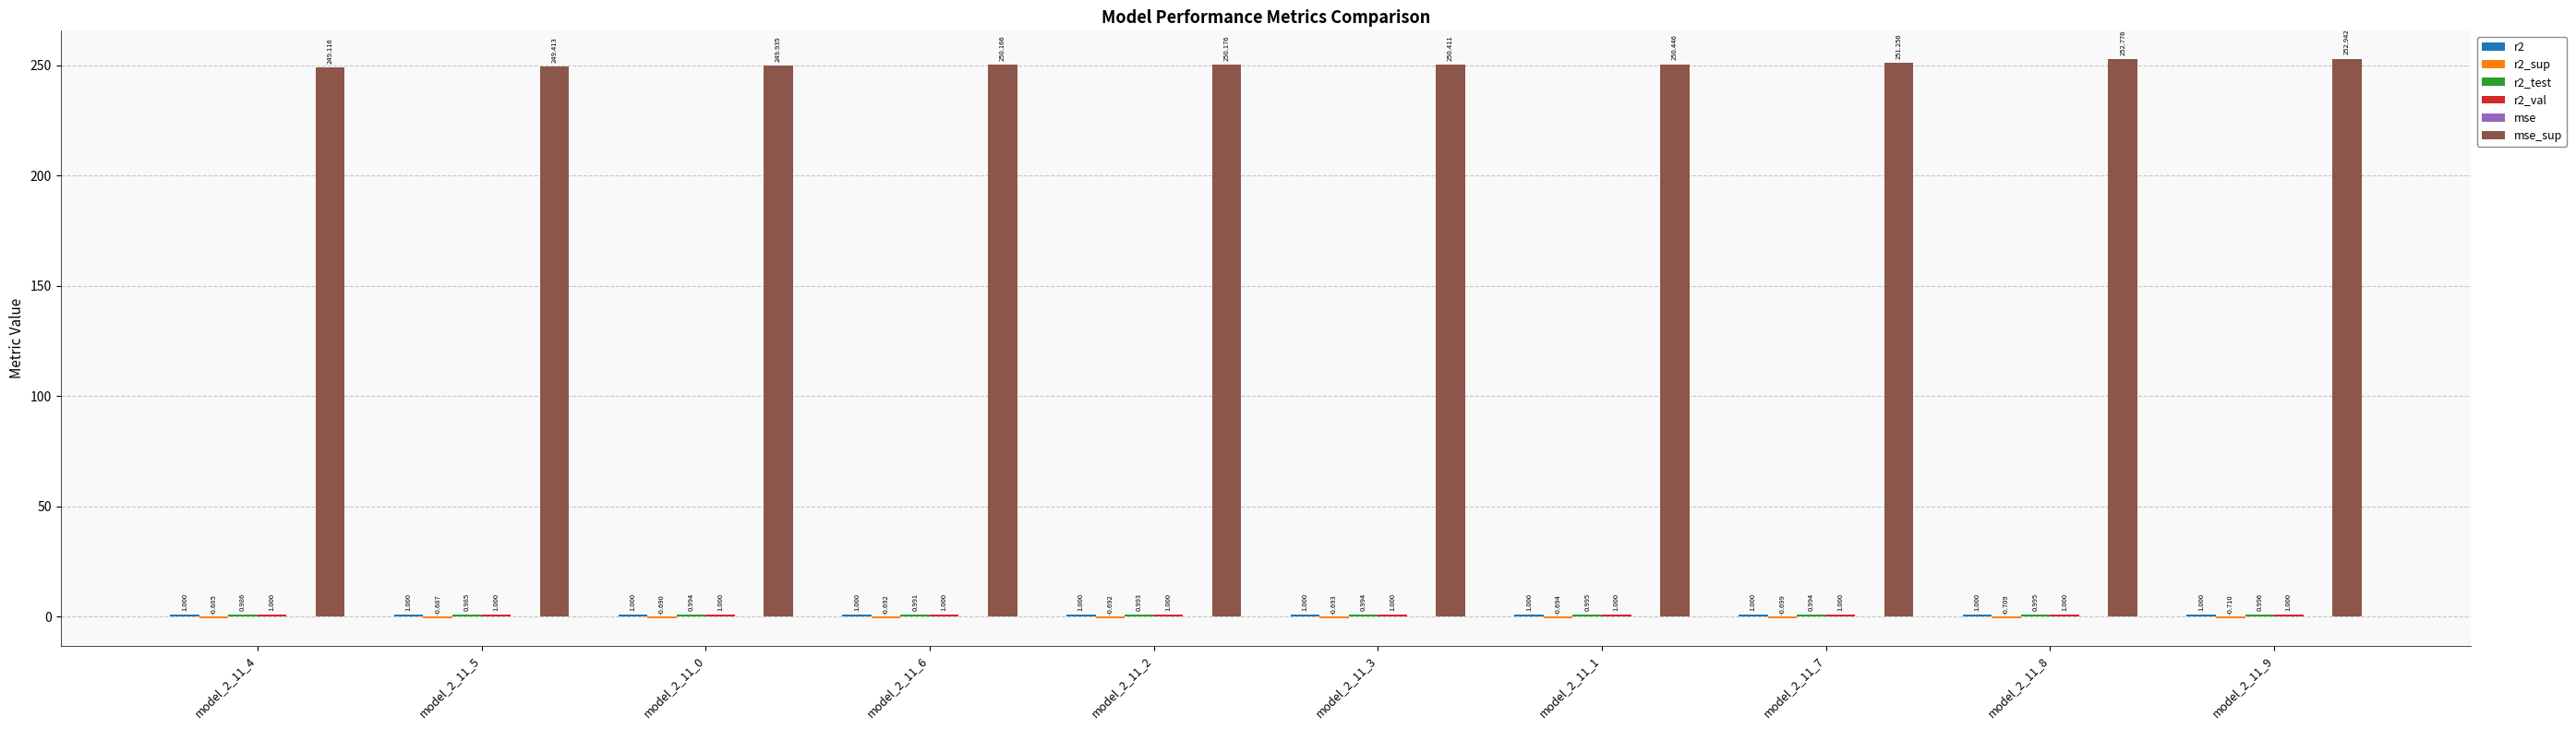

Reading left to right, what are all the values shown in this chart?

r2: model_2_11_4=1.0	model_2_11_5=1.0	model_2_11_0=1.0	model_2_11_6=1.0	model_2_11_2=1.0	model_2_11_3=1.0	model_2_11_1=1.0	model_2_11_7=1.0	model_2_11_8=1.0	model_2_11_9=1.0
r2_sup: model_2_11_4=-0.7	model_2_11_5=-0.7	model_2_11_0=-0.7	model_2_11_6=-0.7	model_2_11_2=-0.7	model_2_11_3=-0.7	model_2_11_1=-0.7	model_2_11_7=-0.7	model_2_11_8=-0.7	model_2_11_9=-0.7
r2_test: model_2_11_4=1.0	model_2_11_5=1.0	model_2_11_0=1.0	model_2_11_6=1.0	model_2_11_2=1.0	model_2_11_3=1.0	model_2_11_1=1.0	model_2_11_7=1.0	model_2_11_8=1.0	model_2_11_9=1.0
r2_val: model_2_11_4=1.0	model_2_11_5=1.0	model_2_11_0=1.0	model_2_11_6=1.0	model_2_11_2=1.0	model_2_11_3=1.0	model_2_11_1=1.0	model_2_11_7=1.0	model_2_11_8=1.0	model_2_11_9=1.0
mse: model_2_11_4=0.0	model_2_11_5=0.0	model_2_11_0=0.0	model_2_11_6=0.0	model_2_11_2=0.0	model_2_11_3=0.0	model_2_11_1=0.0	model_2_11_7=0.0	model_2_11_8=0.0	model_2_11_9=0.0
mse_sup: model_2_11_4=249.1	model_2_11_5=249.4	model_2_11_0=249.9	model_2_11_6=250.2	model_2_11_2=250.2	model_2_11_3=250.4	model_2_11_1=250.4	model_2_11_7=251.3	model_2_11_8=252.8	model_2_11_9=252.9